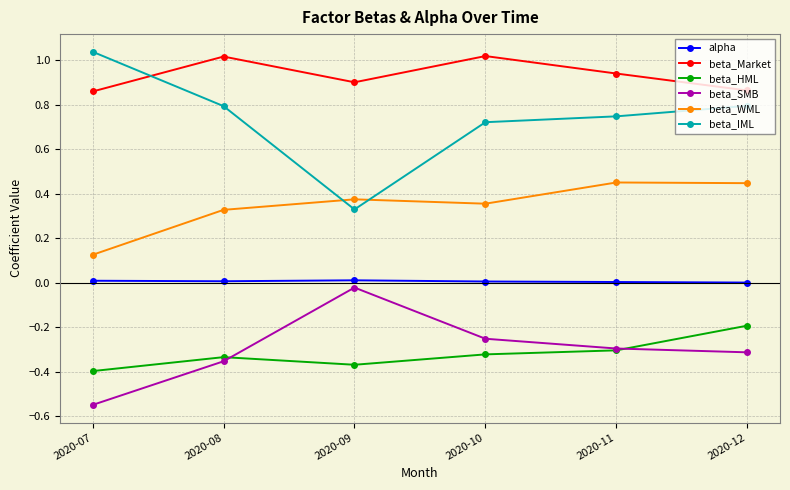

True or false: beta_WML and beta_Market cross at least once.

False